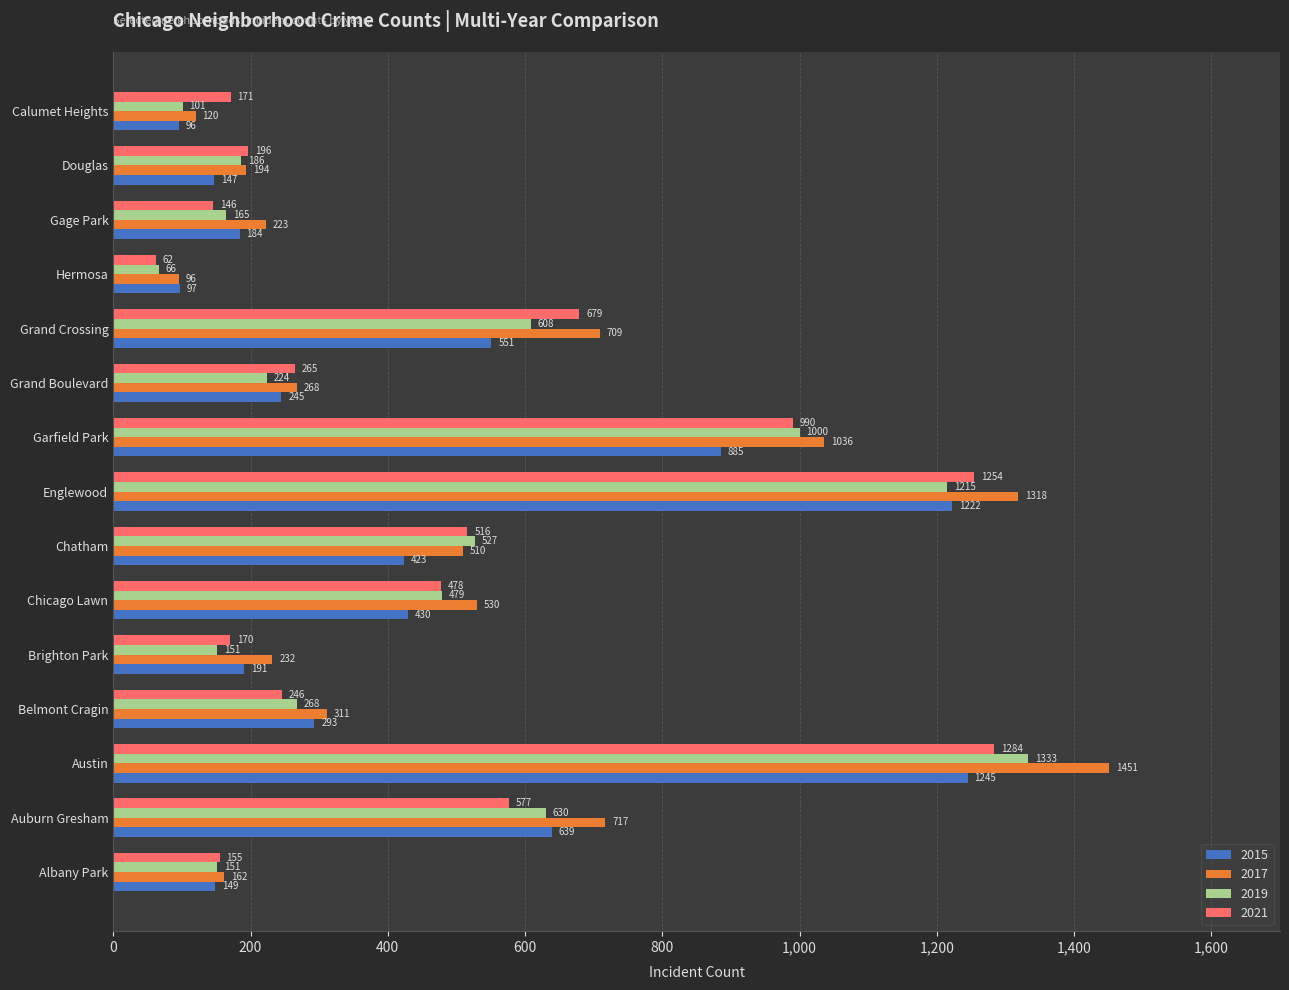

Rank the categories by 2015 value from lowest to highest.

Calumet Heights, Hermosa, Douglas, Albany Park, Gage Park, Brighton Park, Grand Boulevard, Belmont Cragin, Chatham, Chicago Lawn, Grand Crossing, Auburn Gresham, Garfield Park, Englewood, Austin